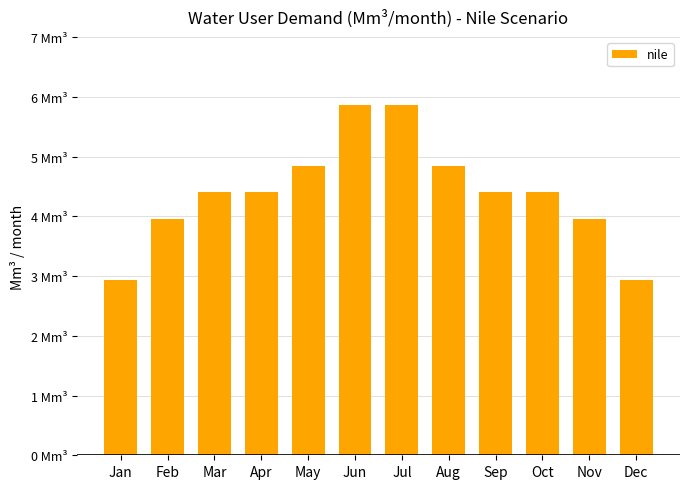

Reading left to right, what are all the values shown in this chart?

2.9	4.0	4.4	4.4	4.8	5.9	5.9	4.8	4.4	4.4	4.0	2.9